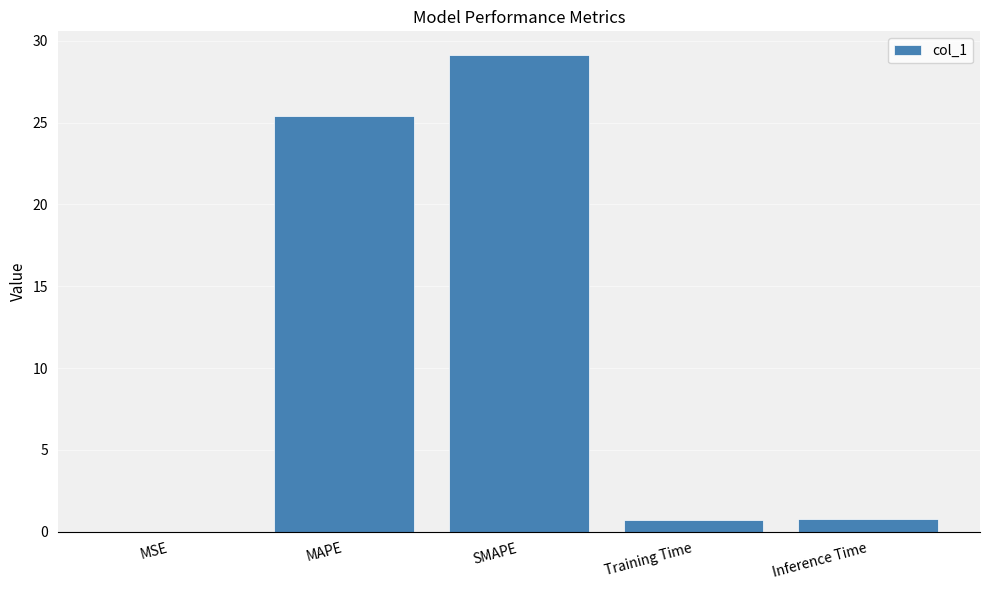

What is the change in value from MSE to Inference Time?

+0.8